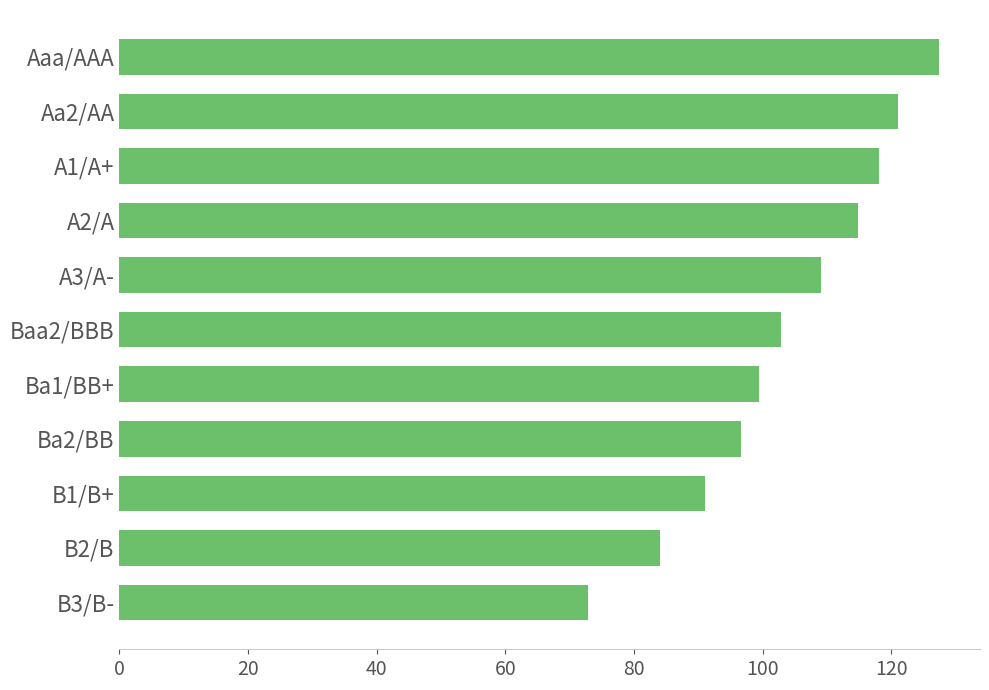

What is the difference between the maximum and minimum values?

54.6